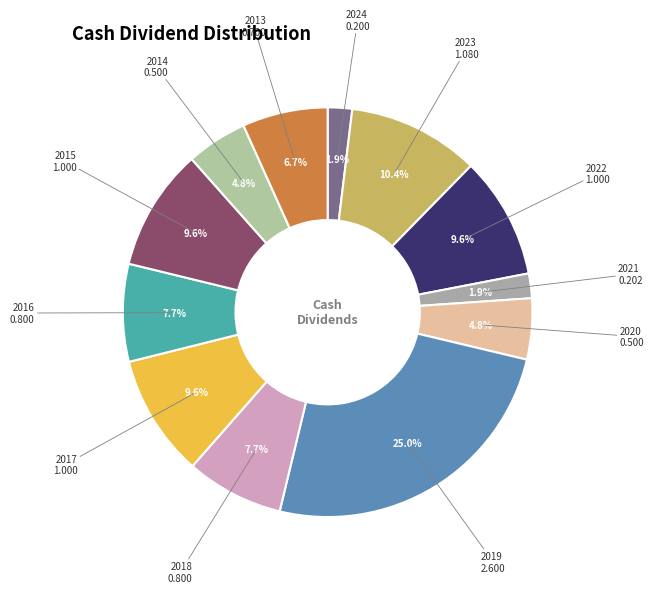

To the nearest percent, what is the difference between the largest and smallest slice percentages?

23%